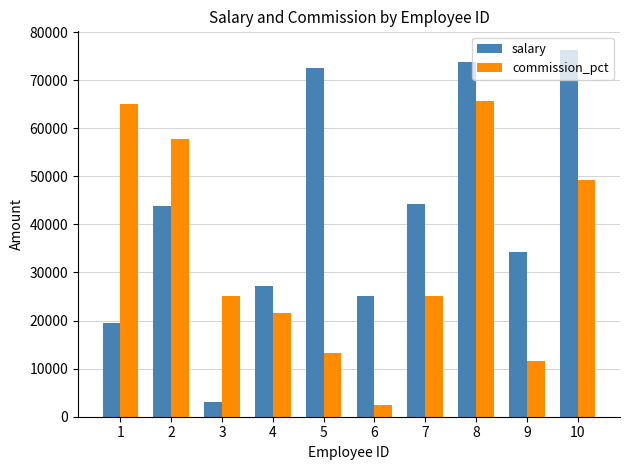

Are the bars horizontal?

No